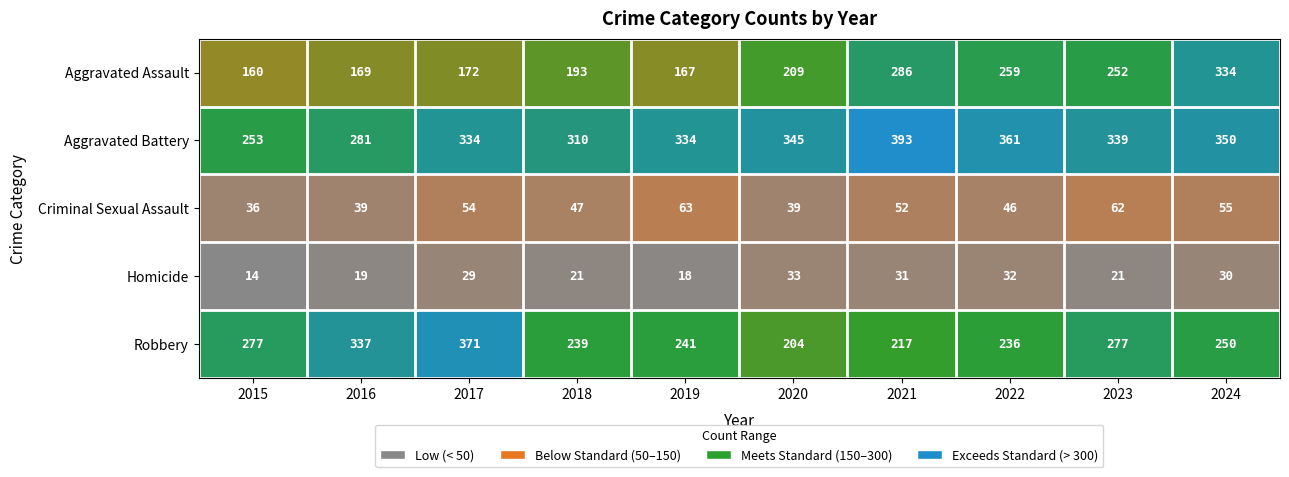

Rank the series by their maximum value, from highest to lowest.

Aggravated Battery, Robbery, Aggravated Assault, Criminal Sexual Assault, Homicide